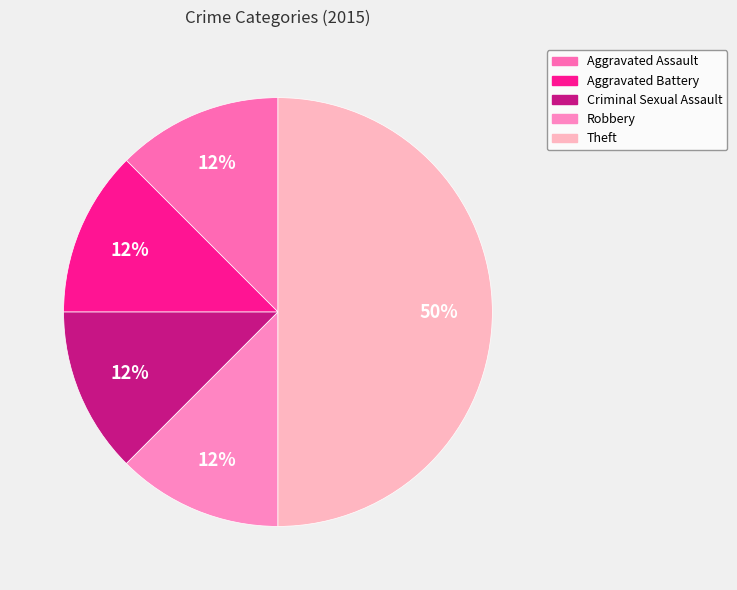

The Criminal Sexual Assault slice represents 23% of the pie. True or false?

False